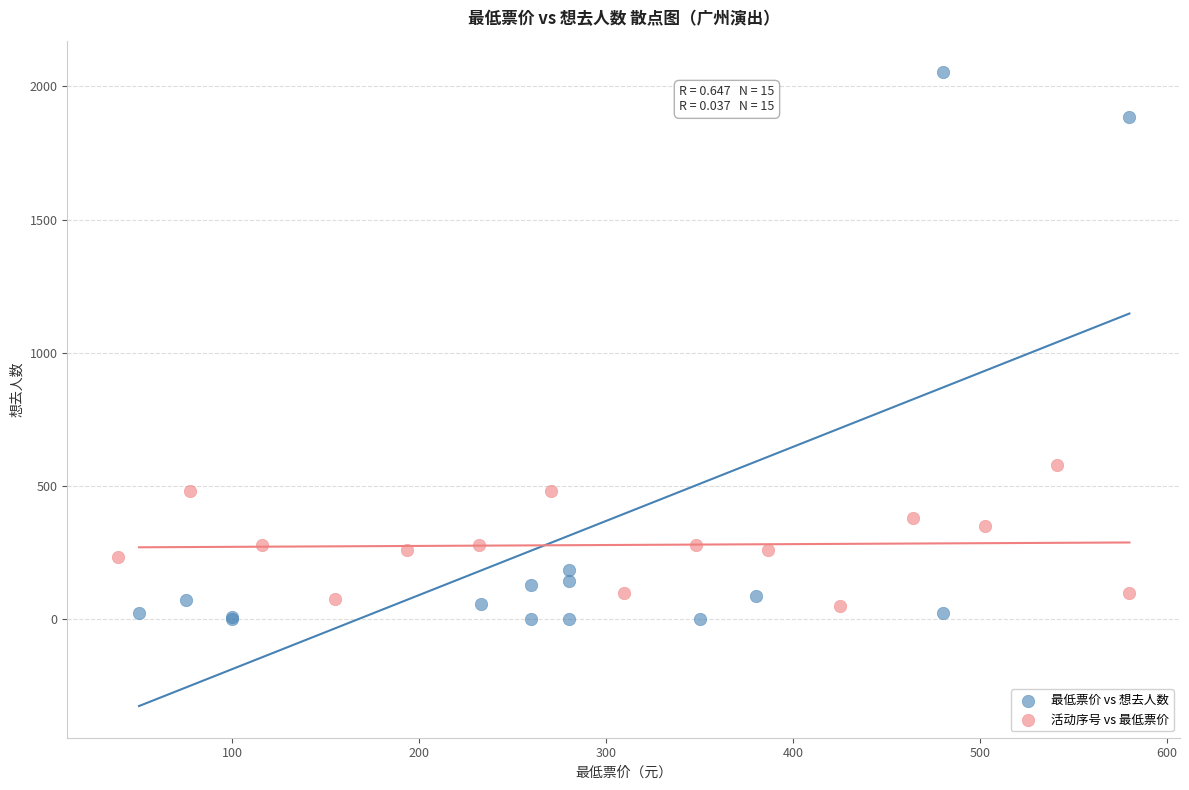

Which series has the largest Y range (max minus min)?

最低票价 vs 想去人数